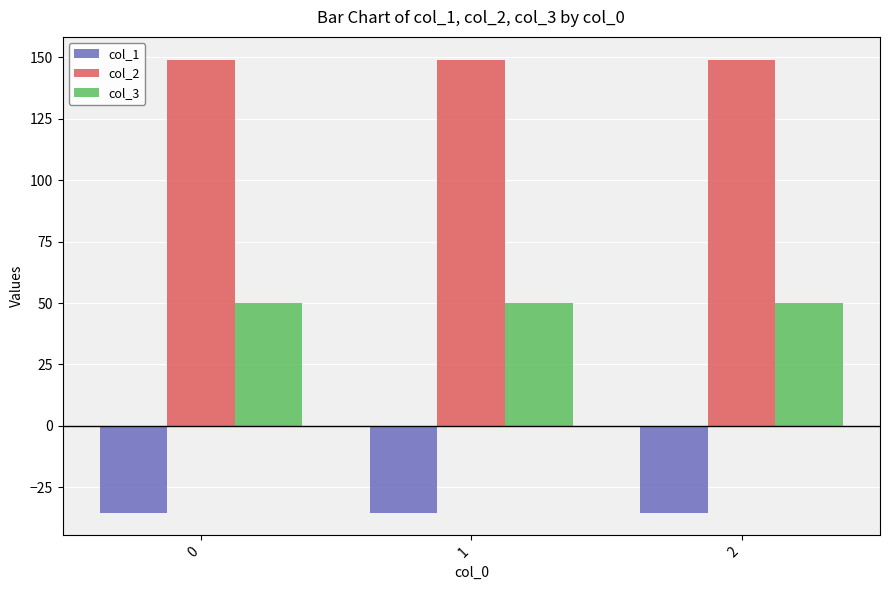

What are all the series names shown in the legend?

col_1, col_2, col_3